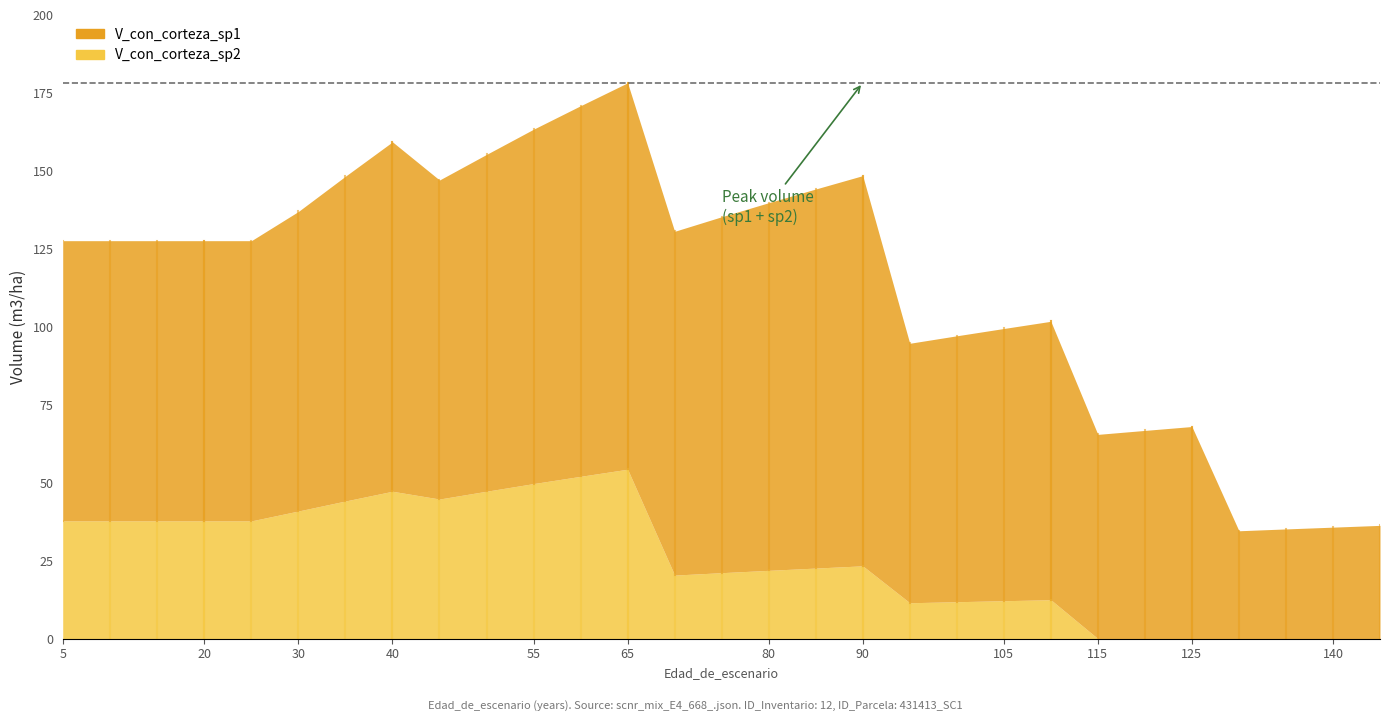

What is the difference between the second highest and minimum values in the V_con_corteza_sp1 series?

90.5